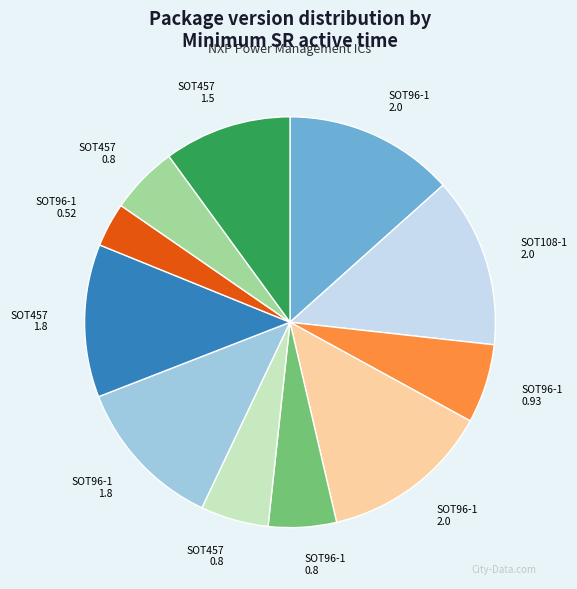

Is there any slice that represents more than half of the pie?

No